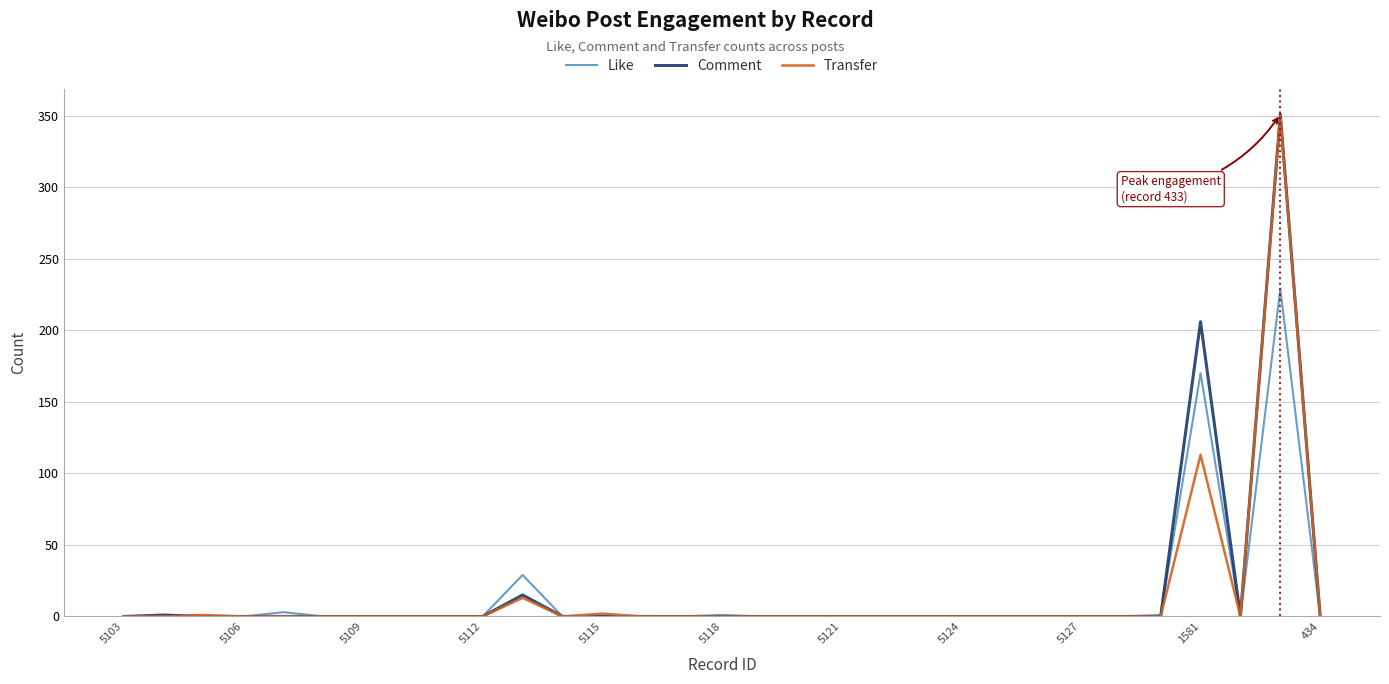

What is the greatest value displayed?

351